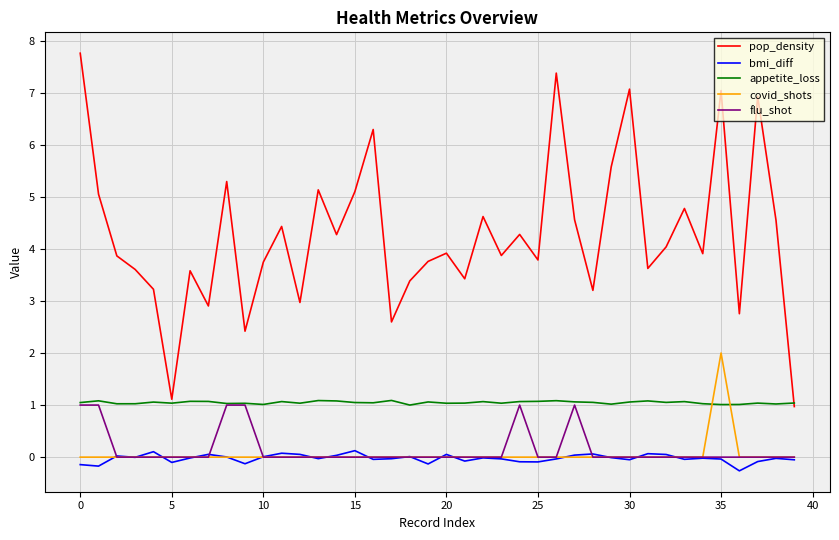

Which series has the largest range (max minus min)?

pop_density